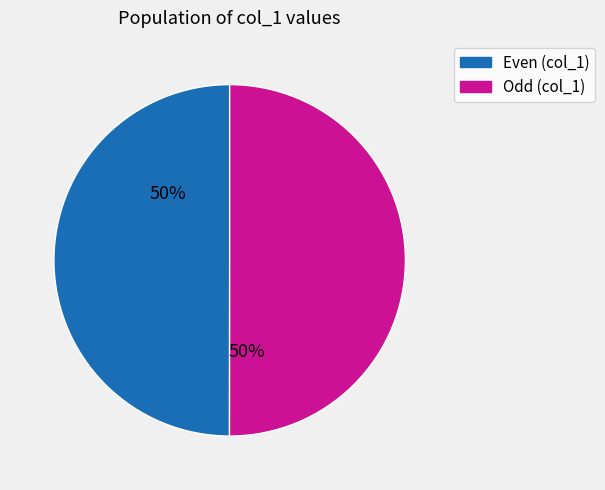

Count the number of slices in the pie.

2